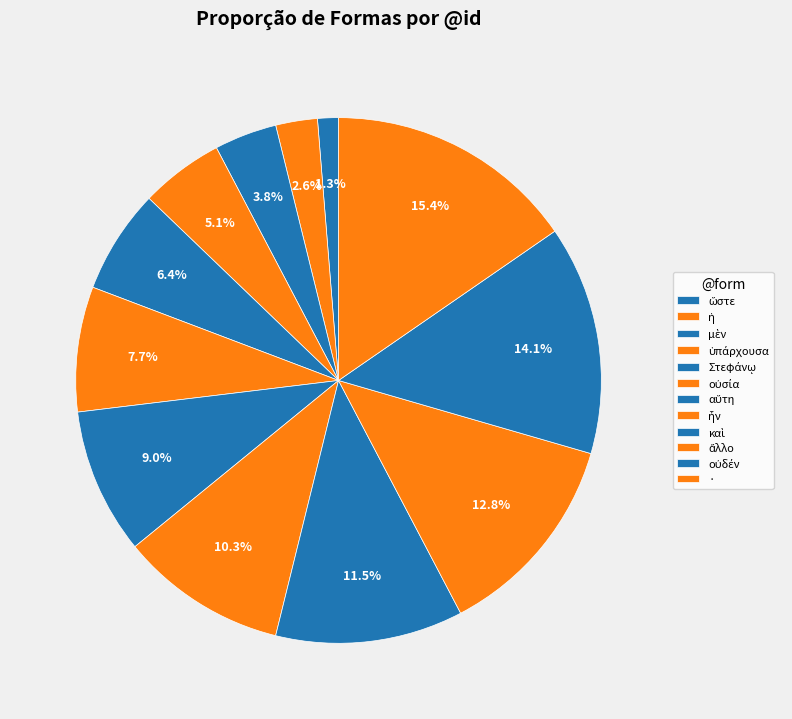

Count the number of slices in the pie.

12